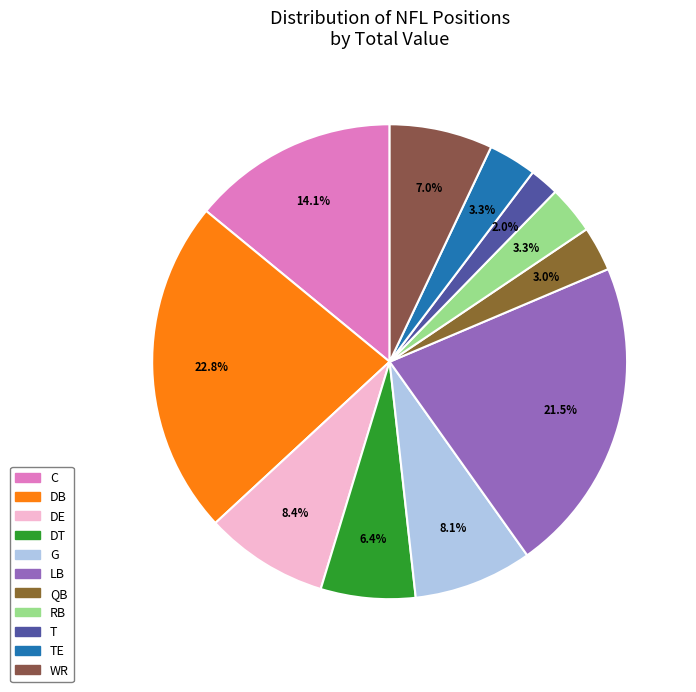

Do LB and T together represent more than half of the pie?

No